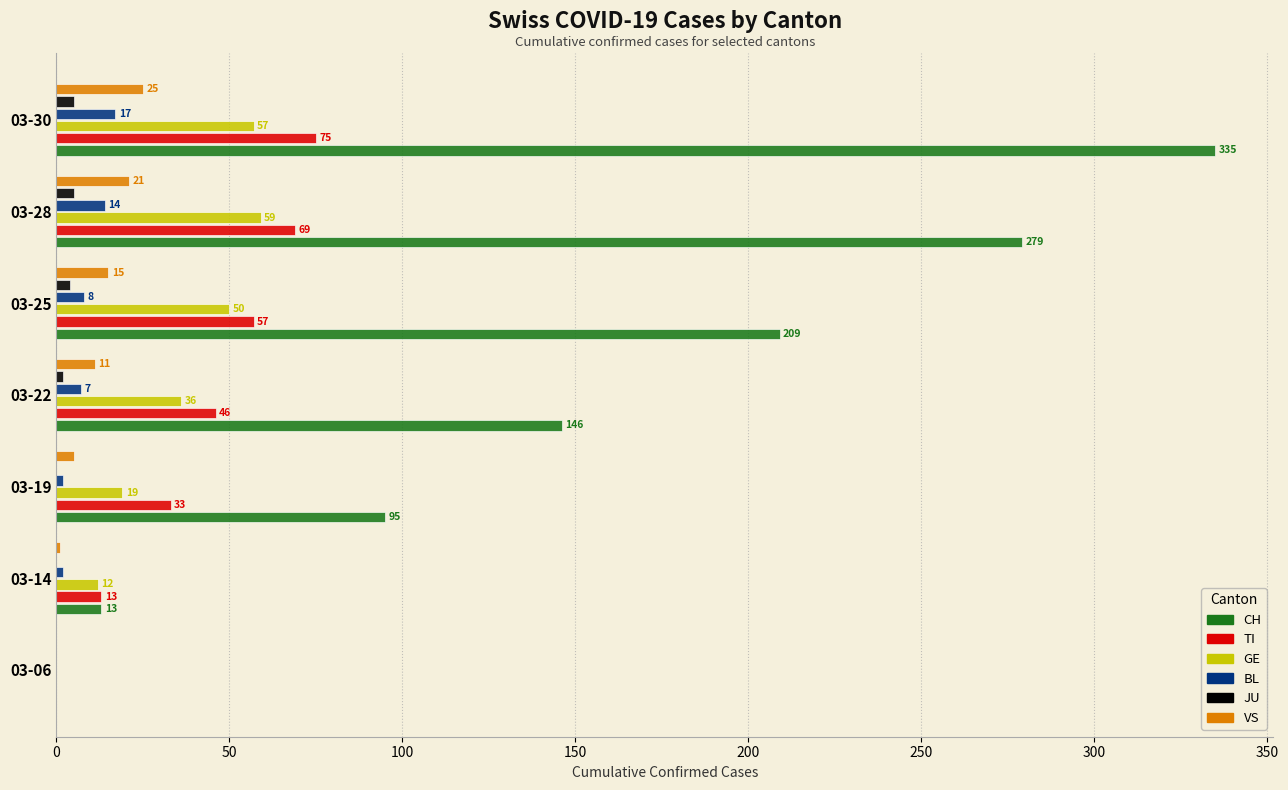

Count the number of categories in the chart.

7